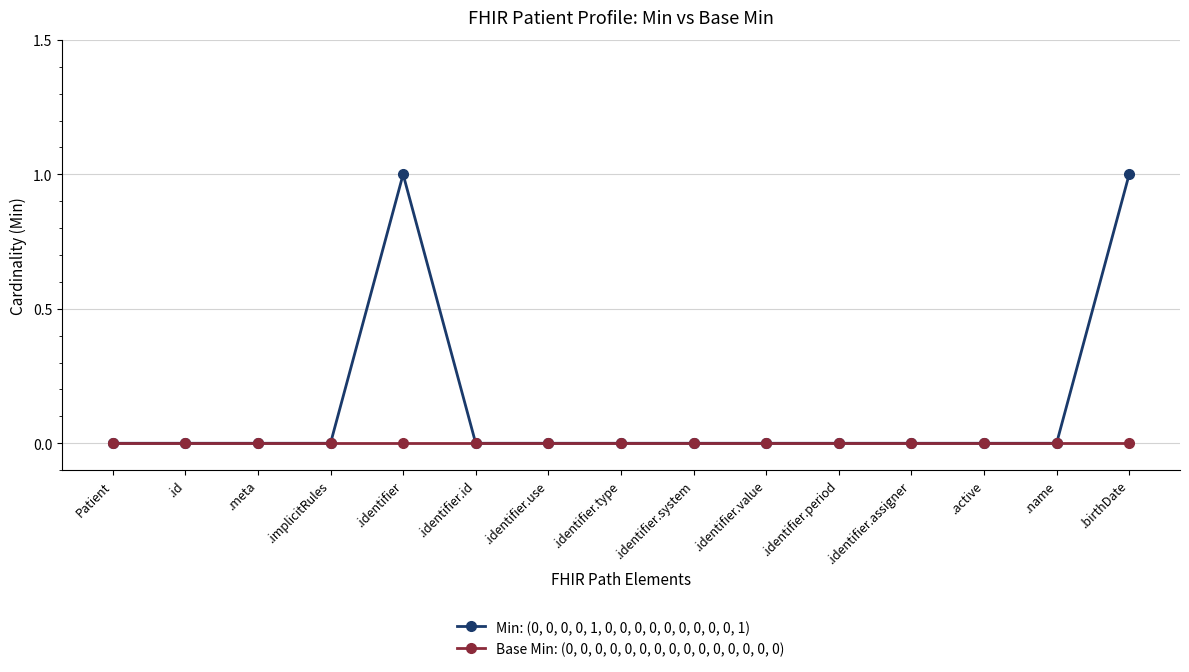

Which series has the largest total across all categories?

Min: (0, 0, 0, 0, 1, 0, 0, 0, 0, 0, 0, 0, 0, 0, 1)